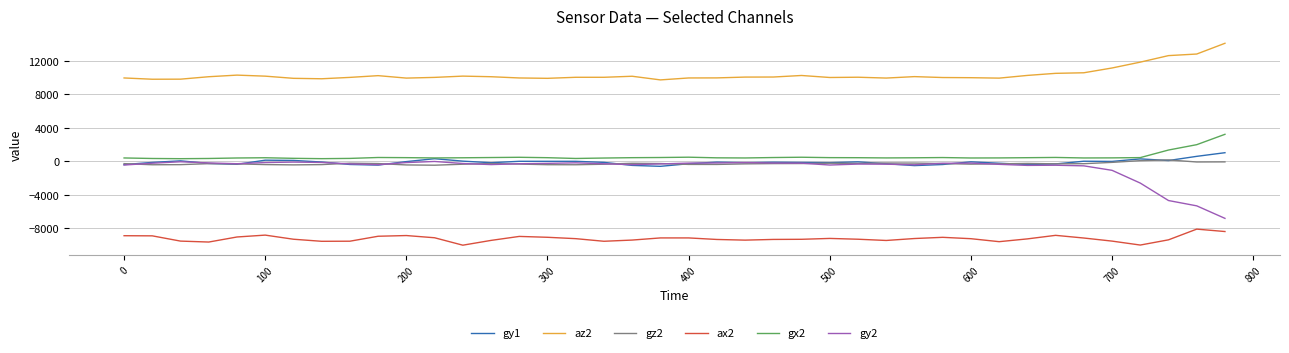

Which series has the largest range (max minus min)?

gy2